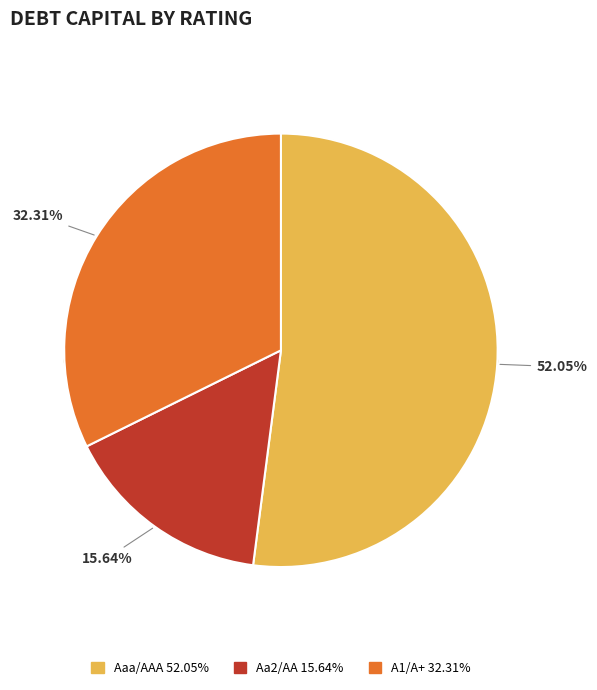

How many slices are in this pie chart?

3